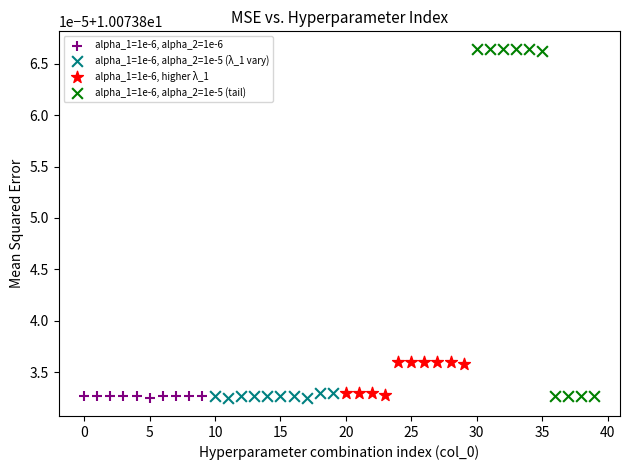

What are all the series names shown in the legend?

alpha_1=1e-6, alpha_2=1e-6, alpha_1=1e-6, alpha_2=1e-5 (λ_1 vary), alpha_1=1e-6, higher λ_1, alpha_1=1e-6, alpha_2=1e-5 (tail)